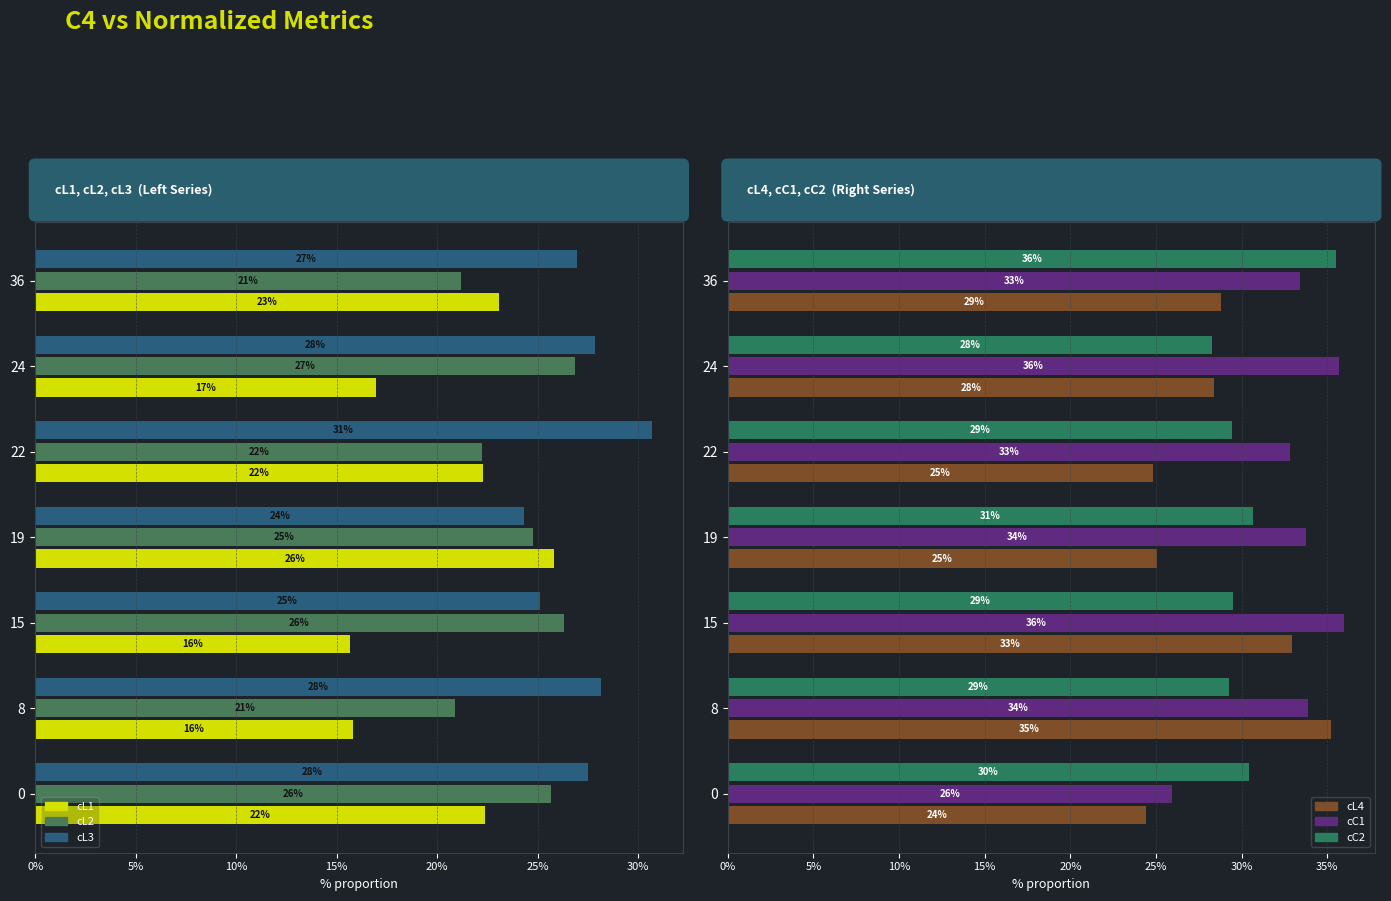

What position from the right is 35%?

7